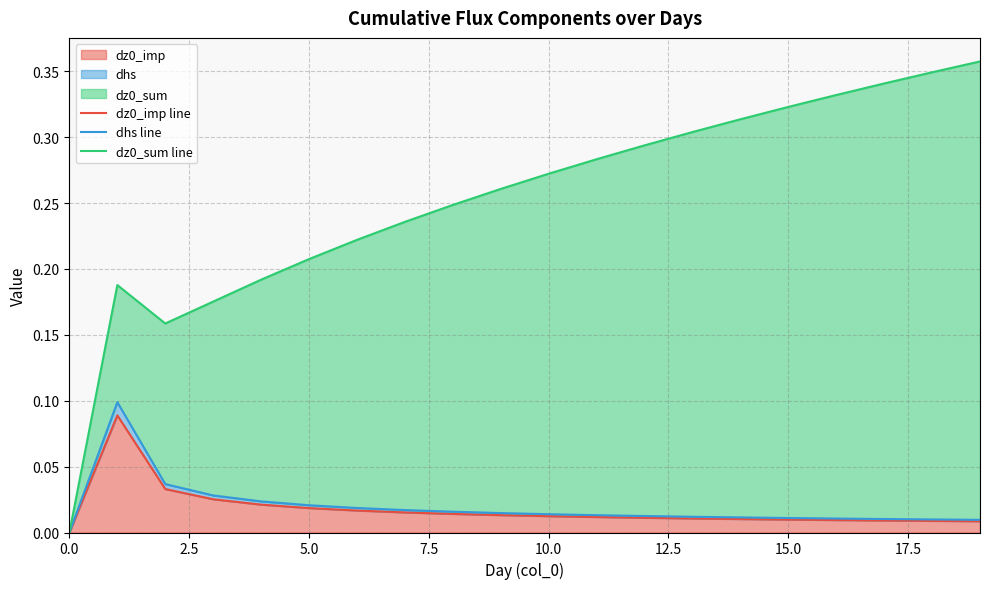

True or false: dhs line and dz0_imp line intersect in this chart.

False